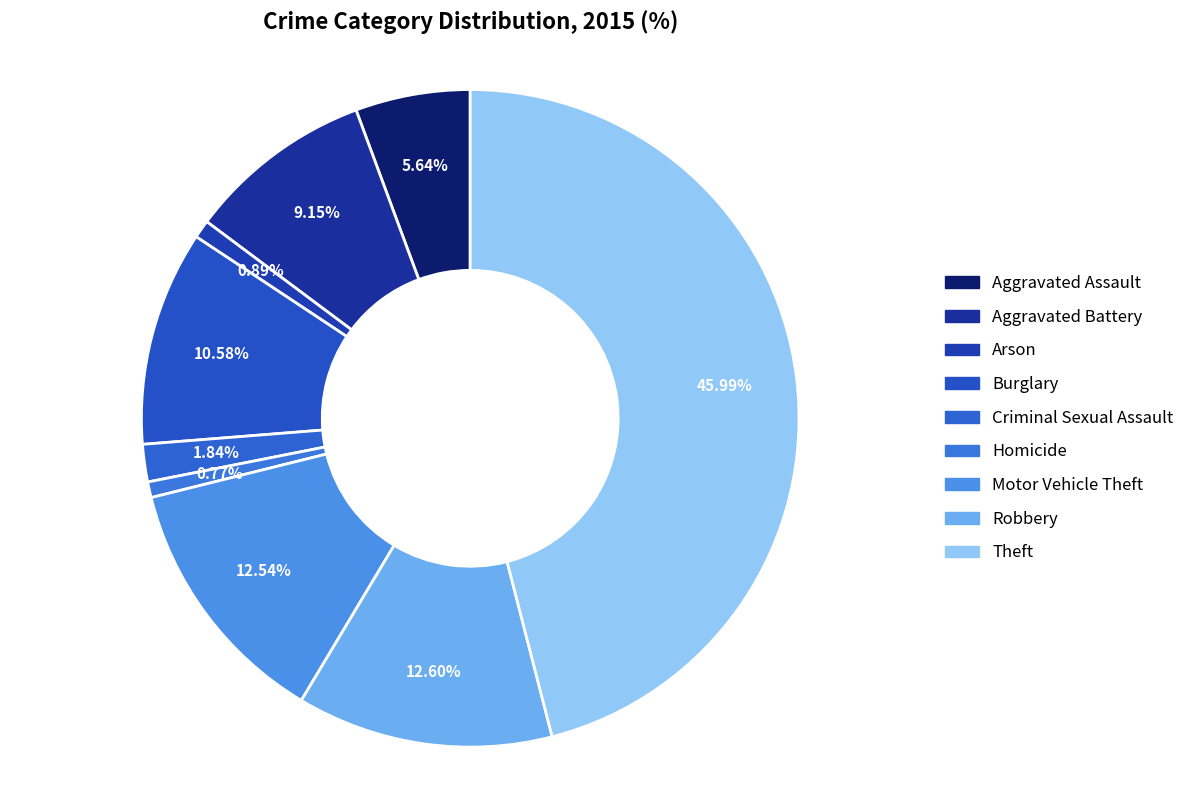

Combined, do Homicide and Robbery account for over 50%?

No